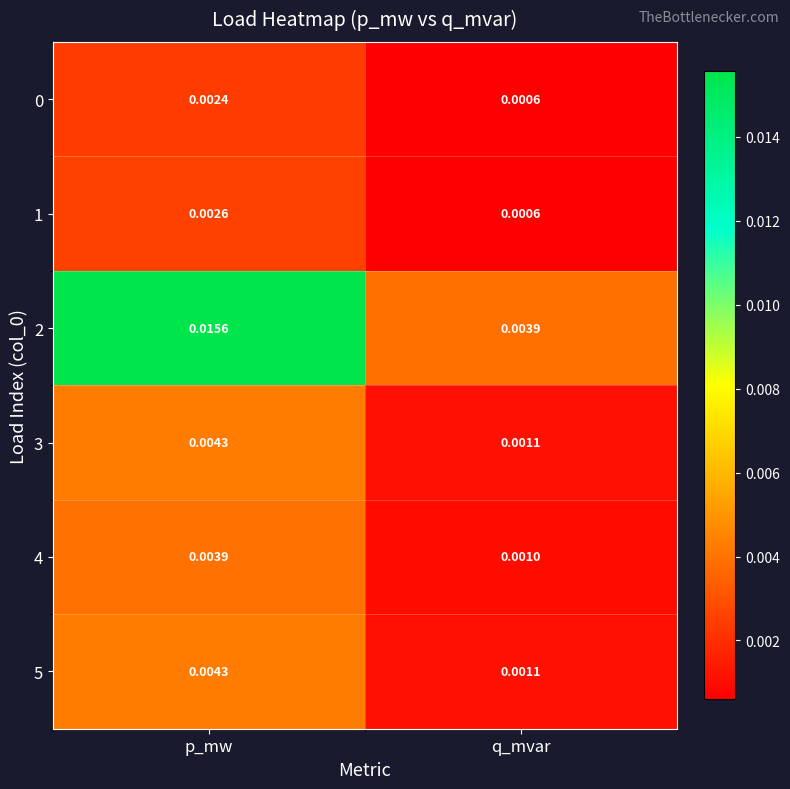

Which category has the highest value across all series?

p_mw